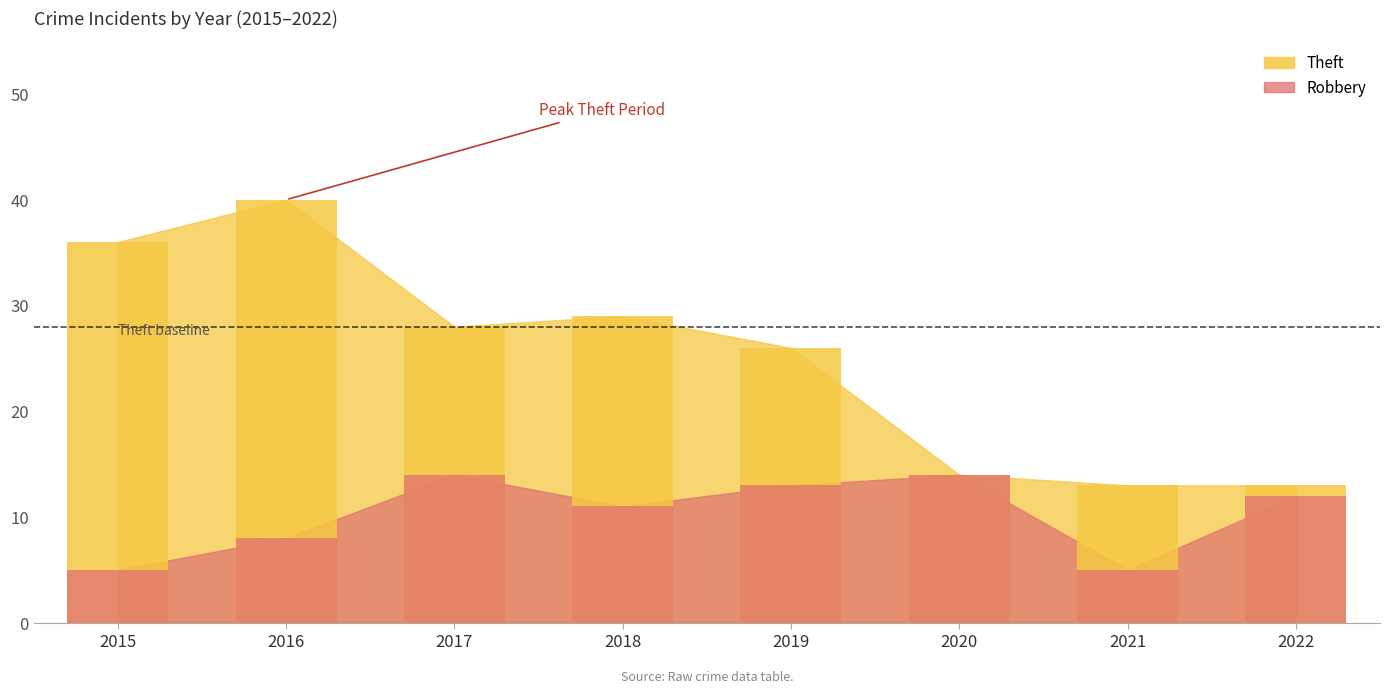

Which series has the largest total across all categories?

Theft